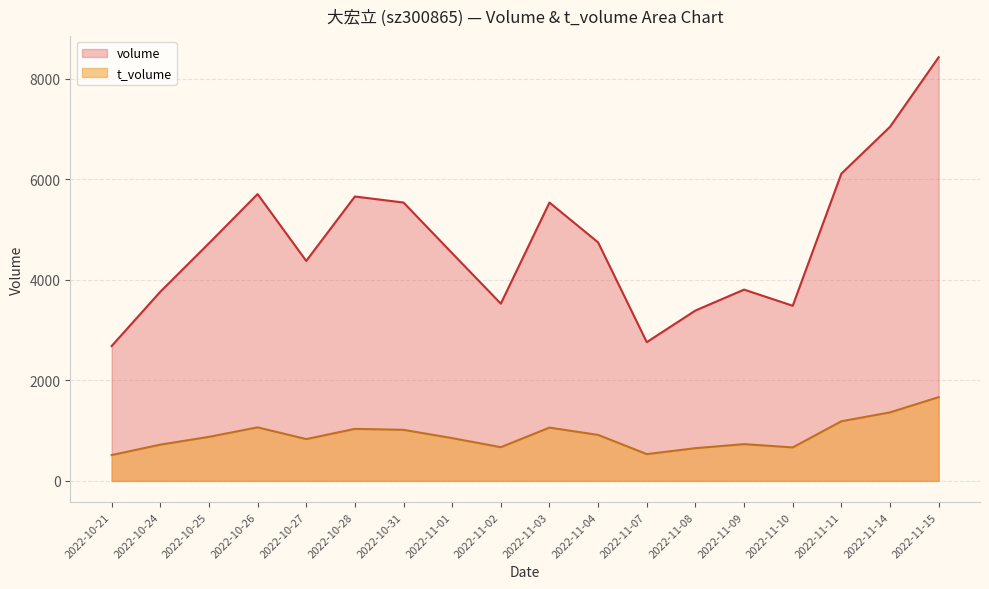

What is the smallest value displayed?

514